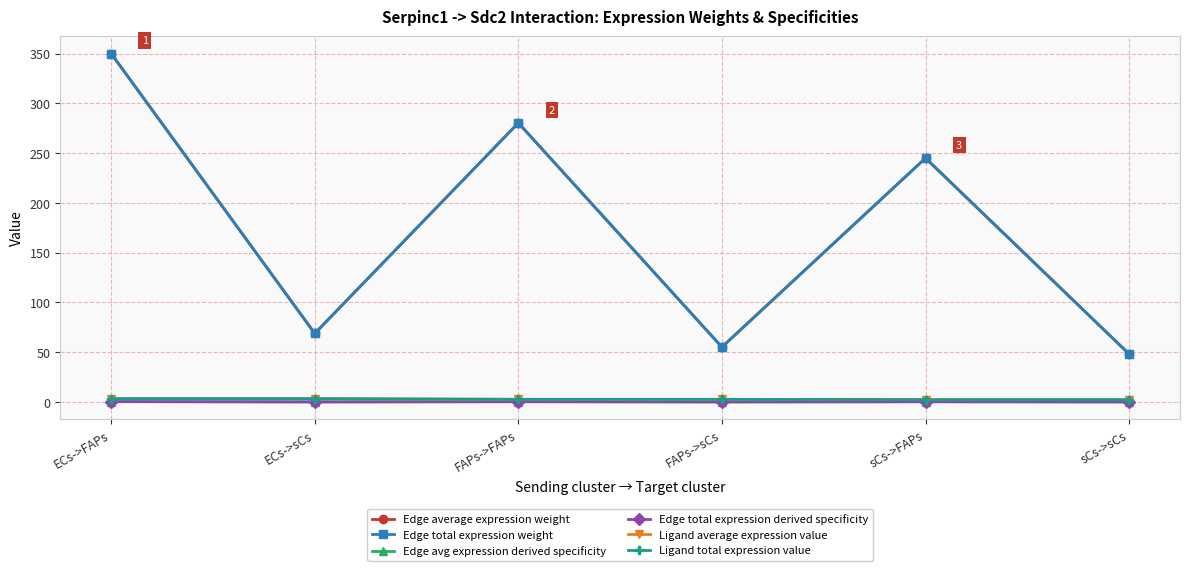

In Edge total expression derived specificity, how many points are lower than both neighbors (excluding endpoints)?

2